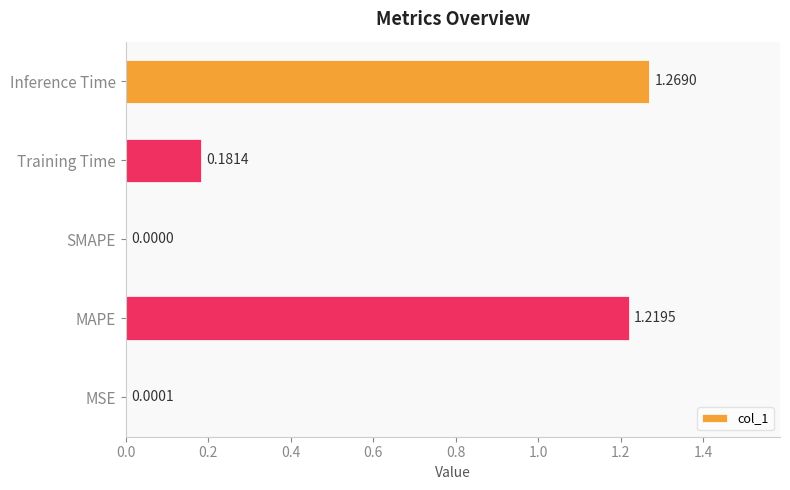

What is the sum of all values?

2.7